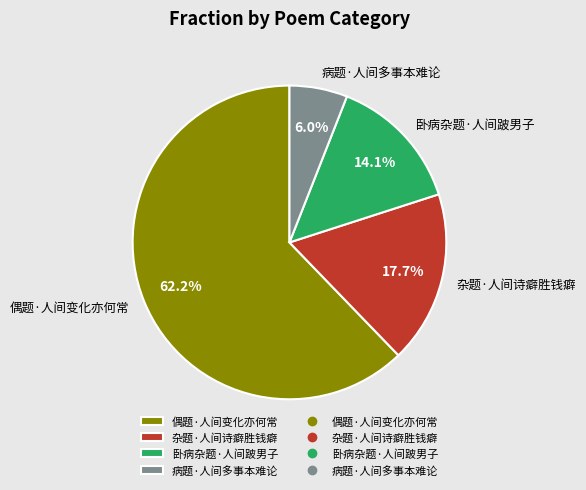

Rank the categories by value from lowest to highest.

病题·人间多事本难论, 卧病杂题·人间跛男子, 杂题·人间诗癖胜钱癖, 偶题·人间变化亦何常